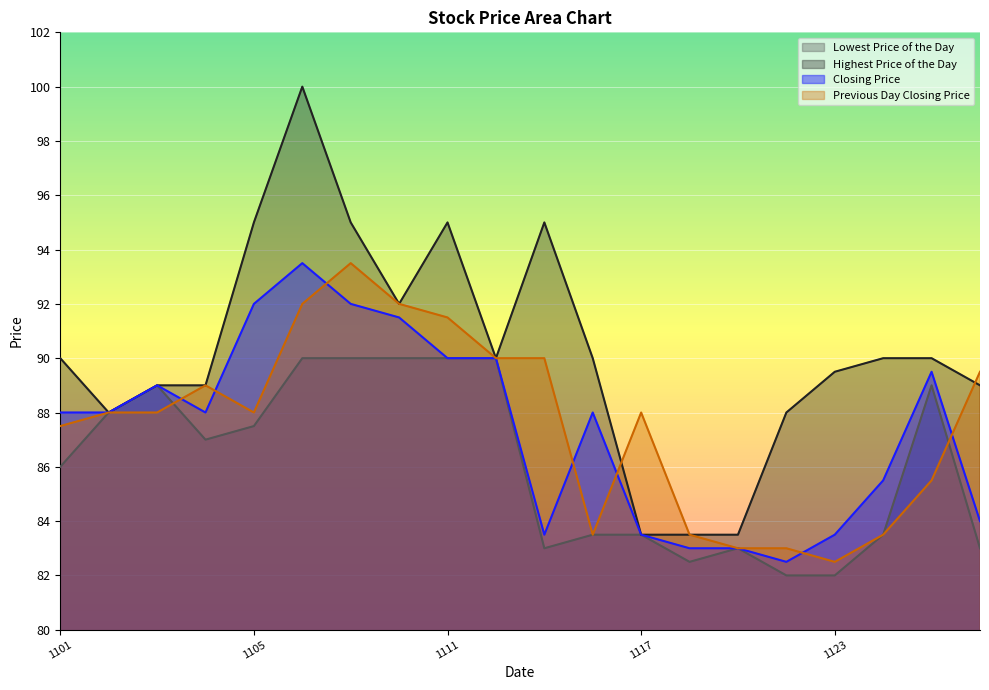

What is the difference between the highest and lowest values at 20101119?

0.5